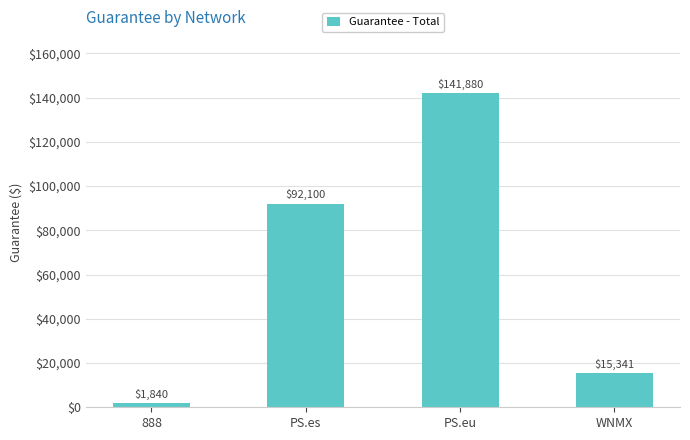

True or false: the data shows 161125 at PS.es.

False